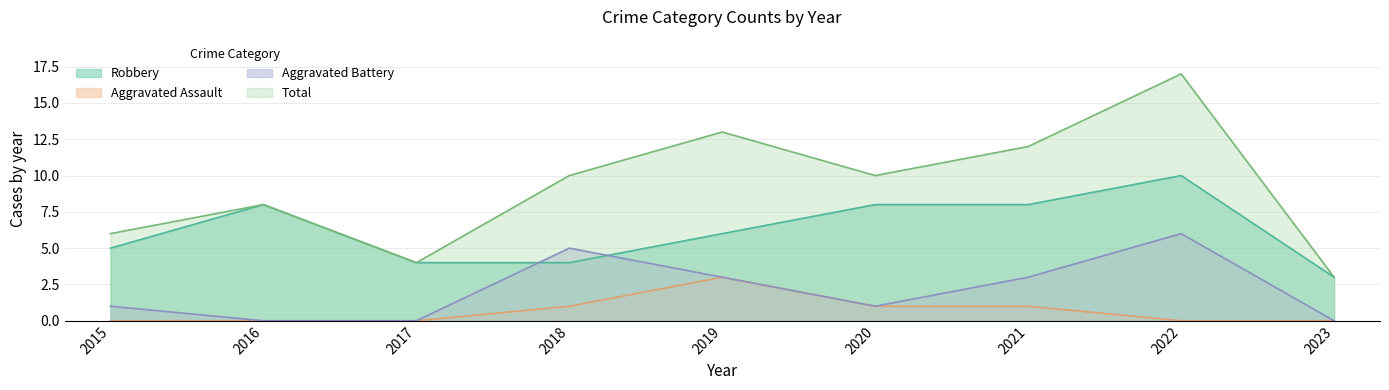

At which category is the sum across all series the highest?

2022